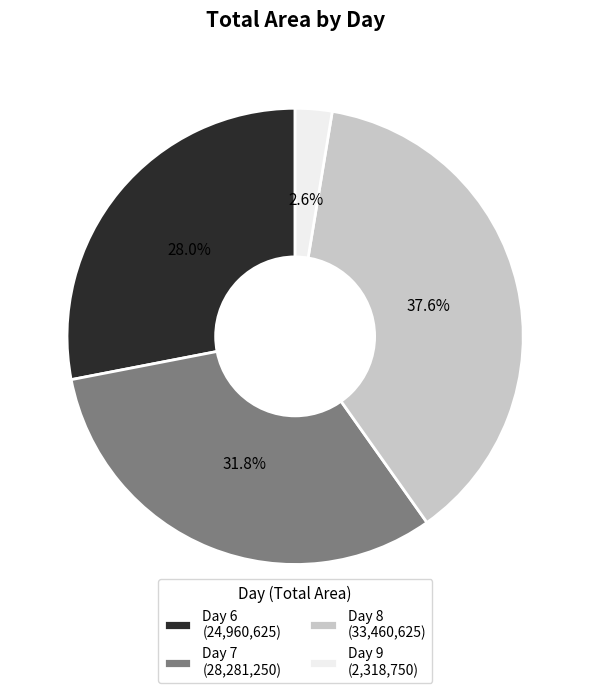

Does Day 8 (33,460,625) account for over 50% of the chart?

No